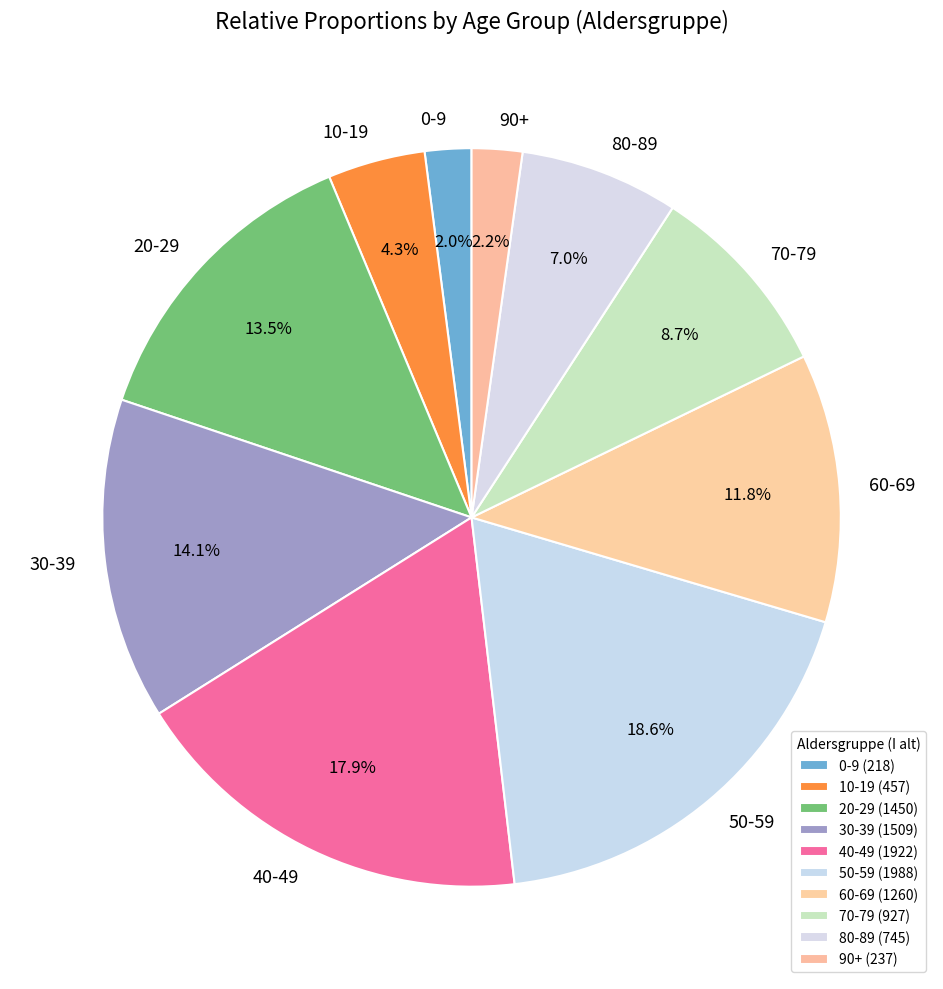

What percentage is NOT represented by 70-79?

91.3%